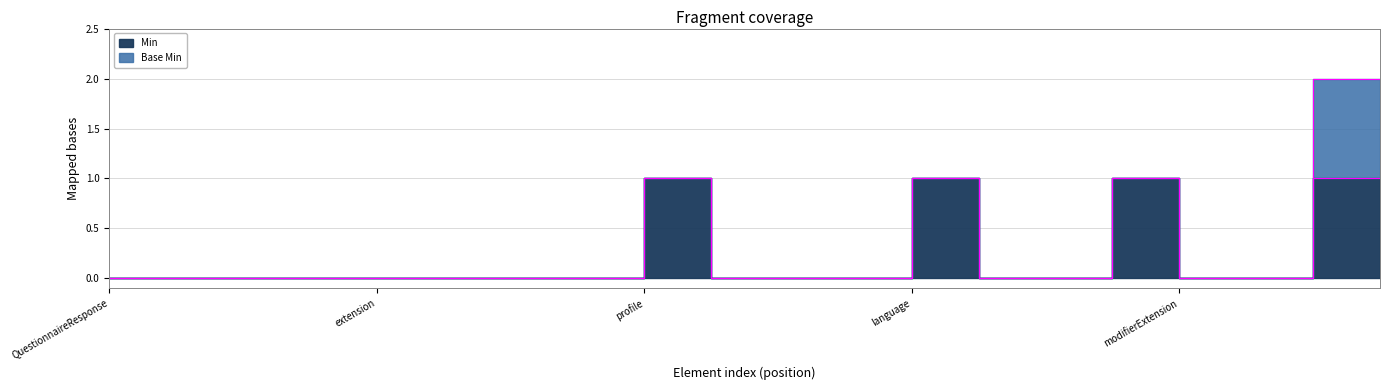

What position from the left is QuestionnaireResponse.questionnaire?

19